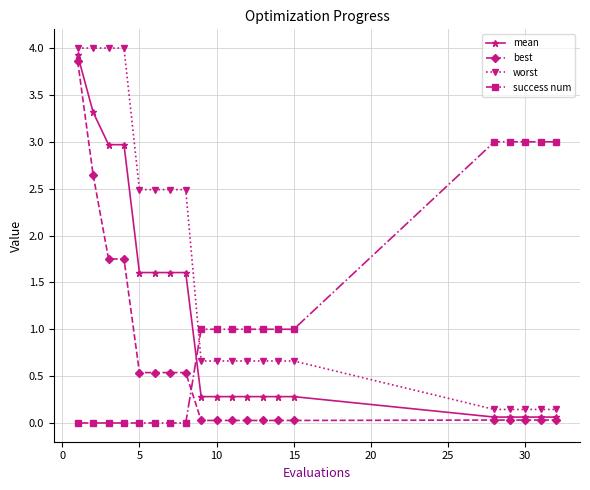

What is the value of the success num point at the 9th from the left?

1.0